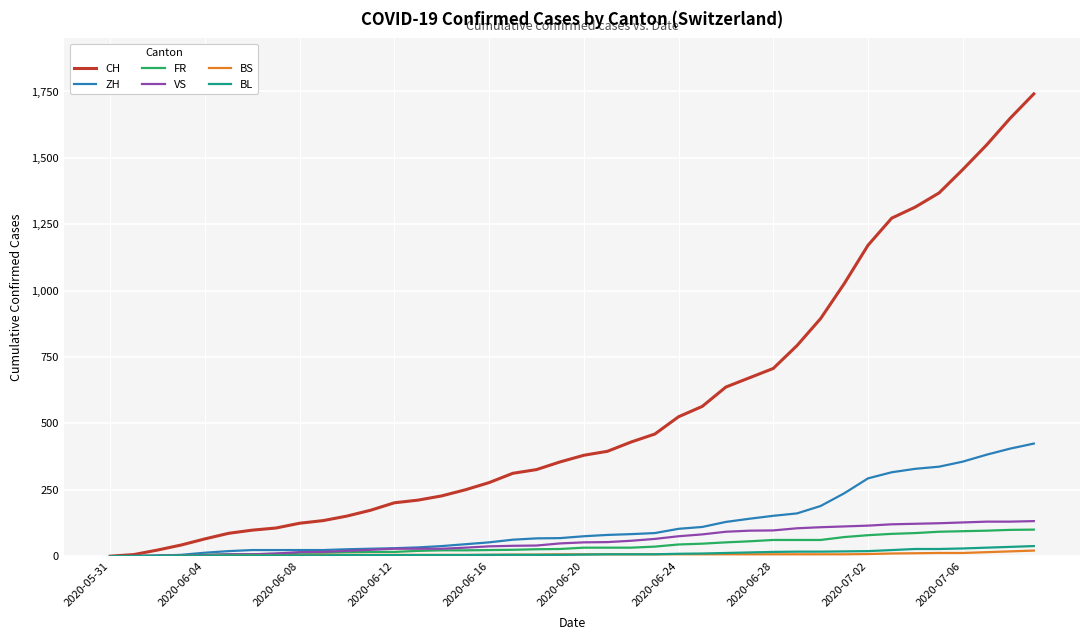

What is the greatest value displayed?

1741